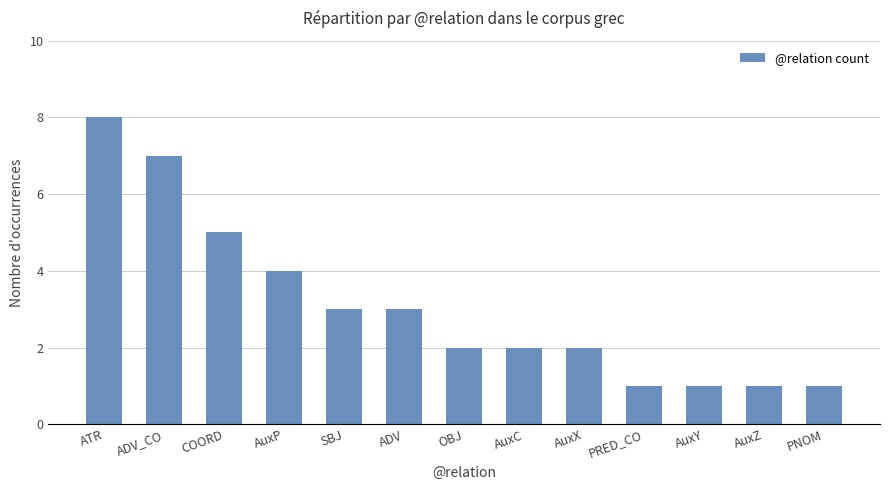

What is the difference between the maximum and minimum values?

7